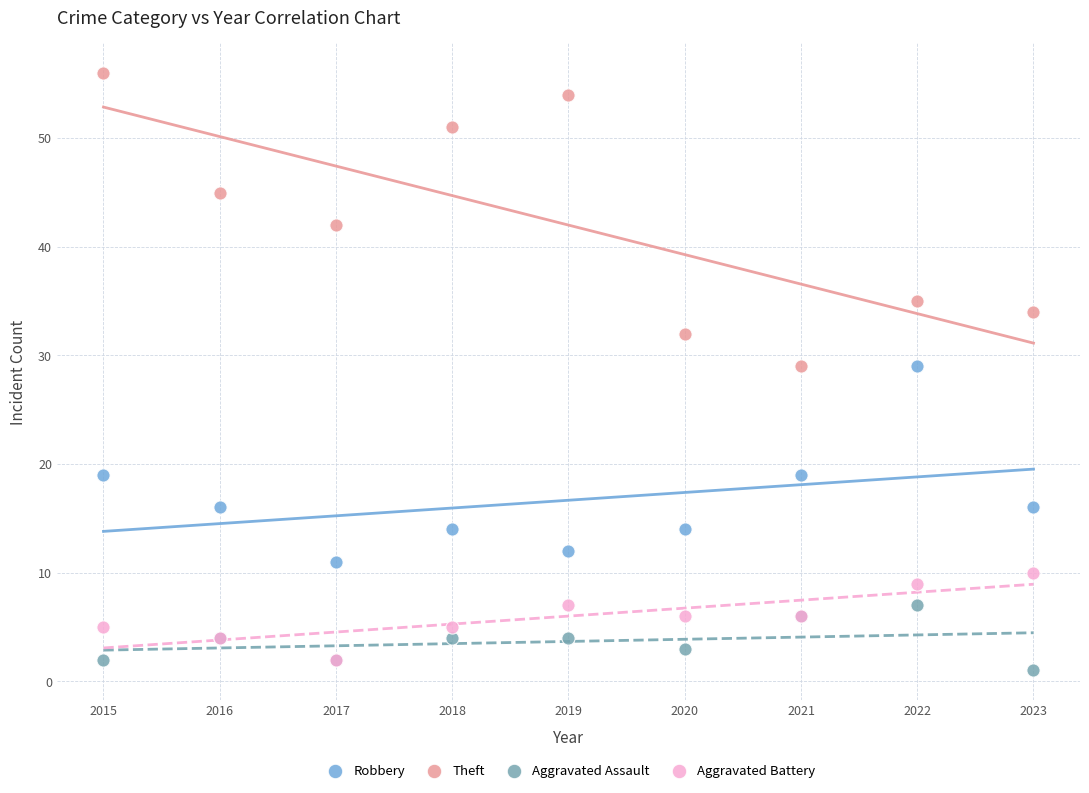

Which series contains the highest Y value?

Theft